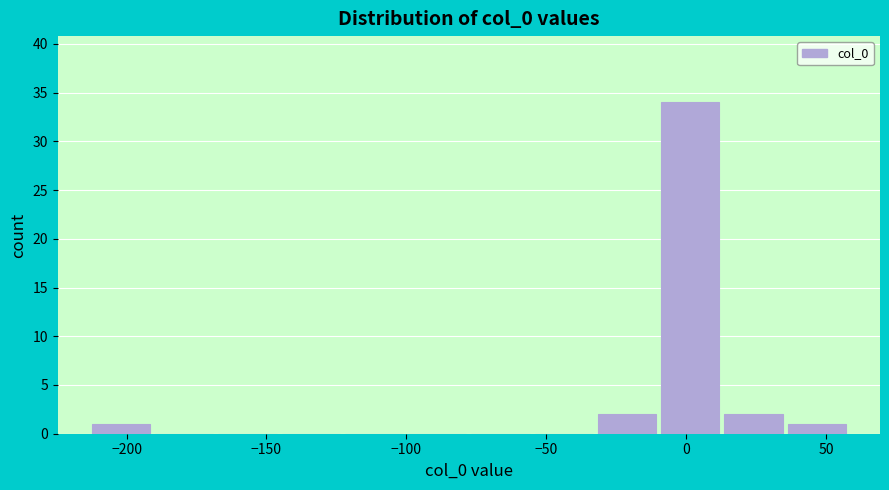

Reading left to right, transcribe this chart: for each bar, give the range it covers on the x-axis and its height. Neither the bar edges nor the heights are printed on the chart, so give them approximately, as read against the axes.

-215 to -190: 1
-190 to -170: 0
-170 to -145: 0
-145 to -125: 0
-125 to -100: 0
-100 to -80: 0
-80 to -55: 0
-55 to -30: 0
-30 to -10: 2
-10 to 15: 34
15 to 35: 2
35 to 60: 1